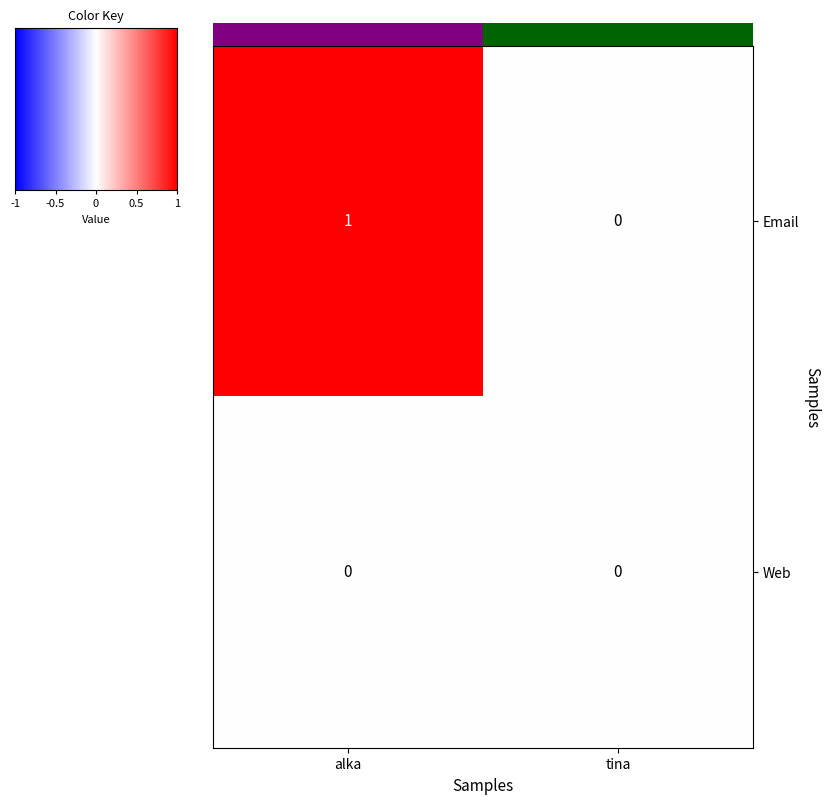

What is the maximum value shown in the chart?

1